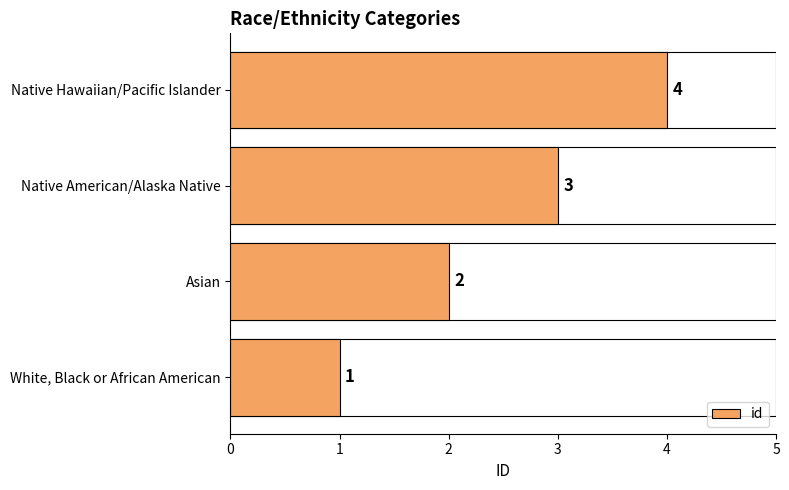

True or false: the data shows 4 at Native Hawaiian/Pacific Islander.

True